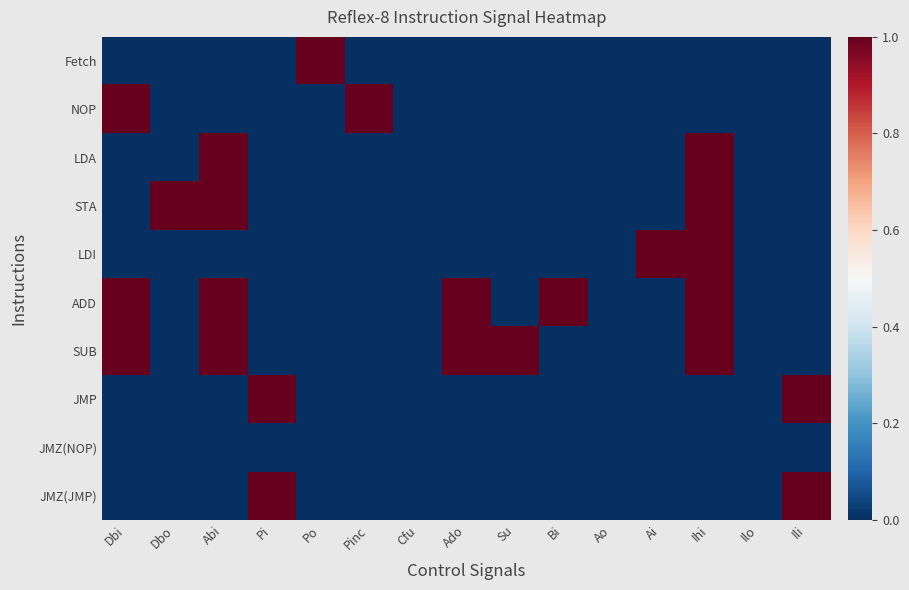

How many categories are shown in the chart?

15